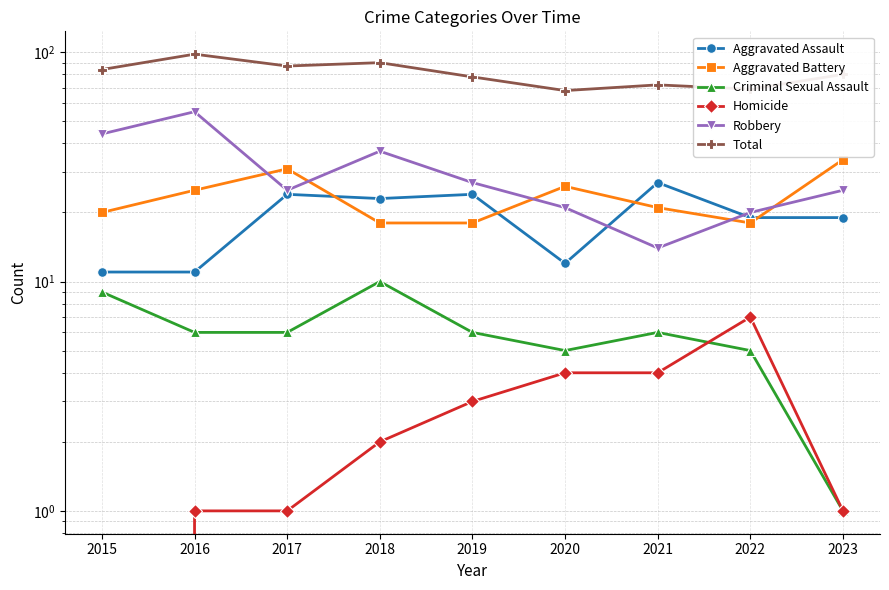

At 2019, list the series in order from largest to smallest.

Total, Robbery, Aggravated Assault, Aggravated Battery, Criminal Sexual Assault, Homicide